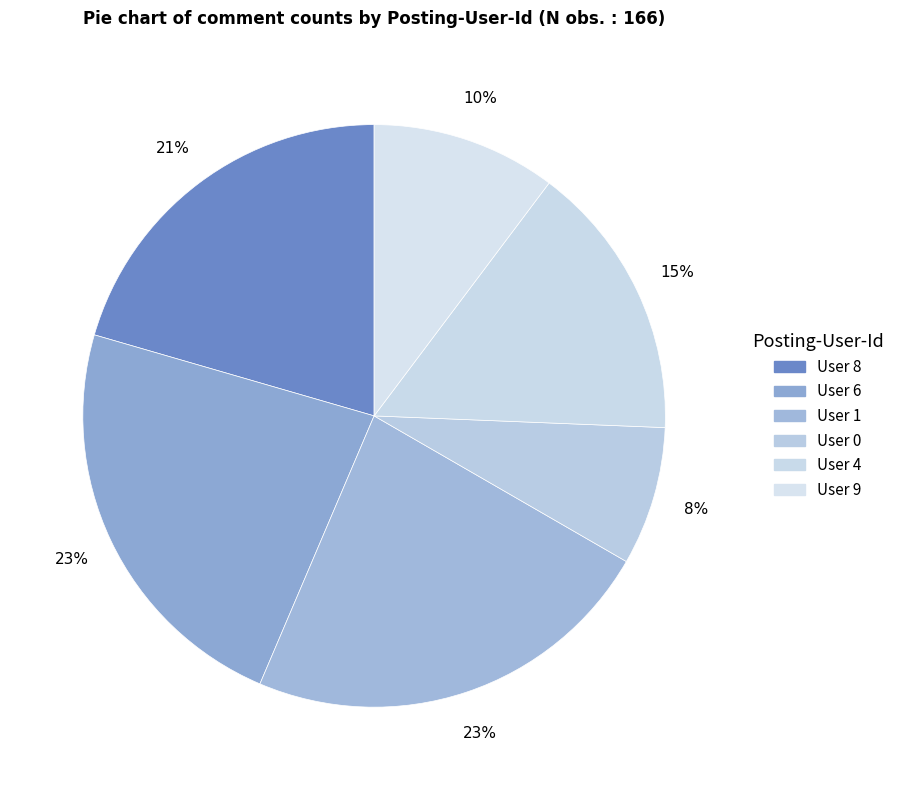

How many slices are in this pie chart?

6